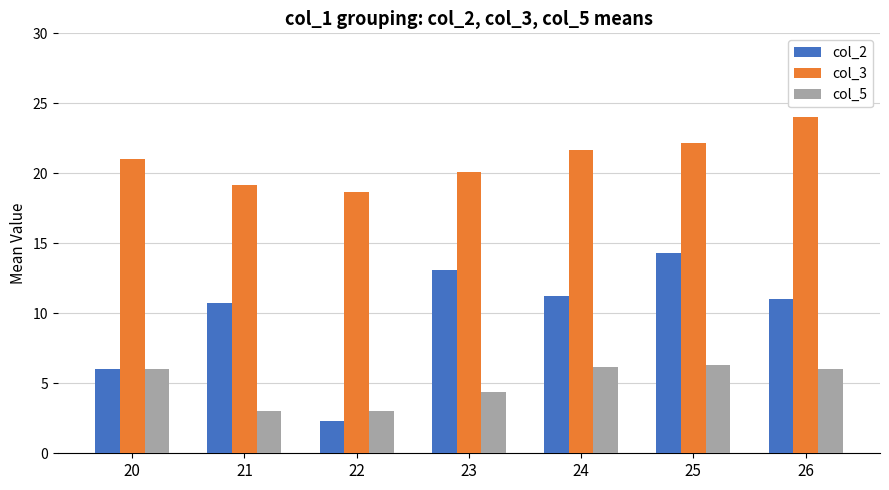

At 21, list the series in order from smallest to largest.

col_5, col_2, col_3